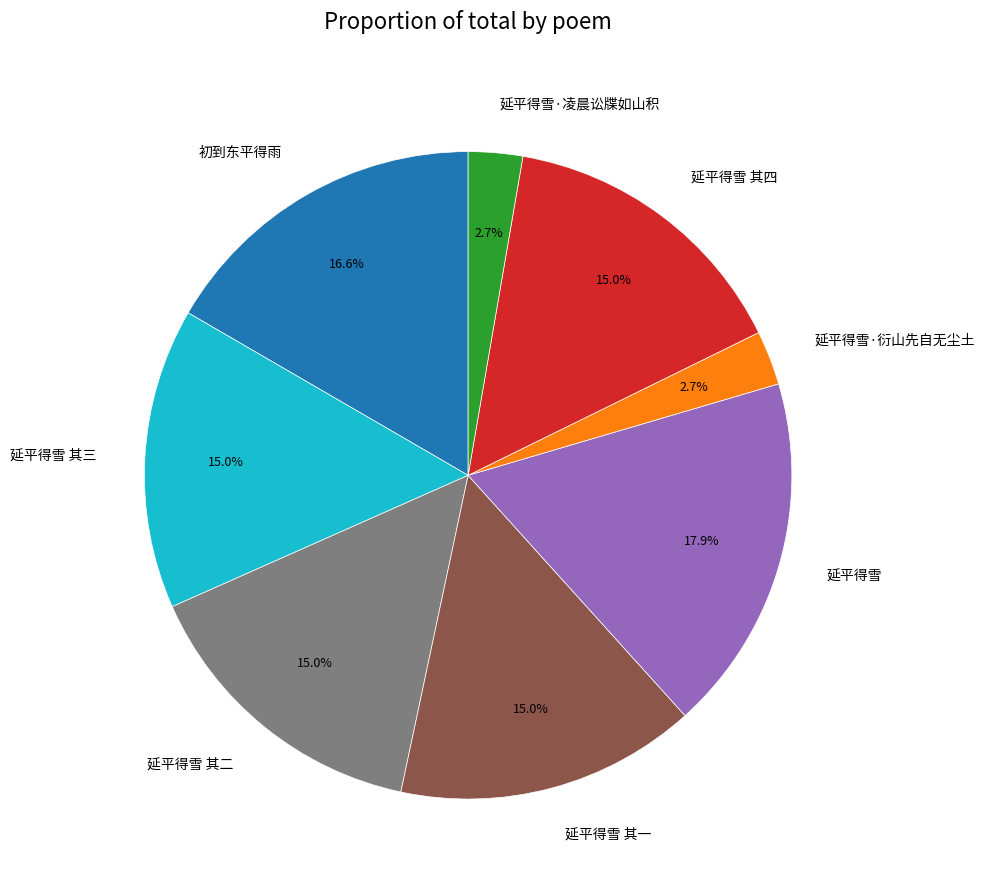

How many segments does this pie chart have?

8